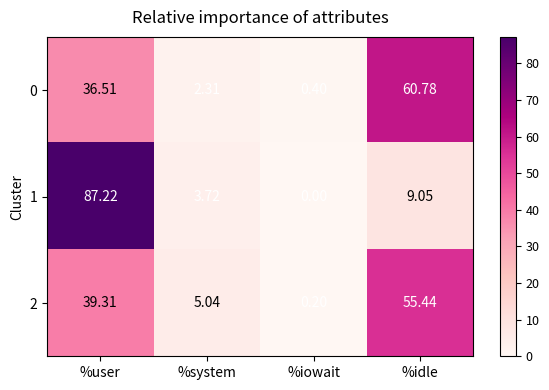

Where is 0 nearest to the value 30?

%user